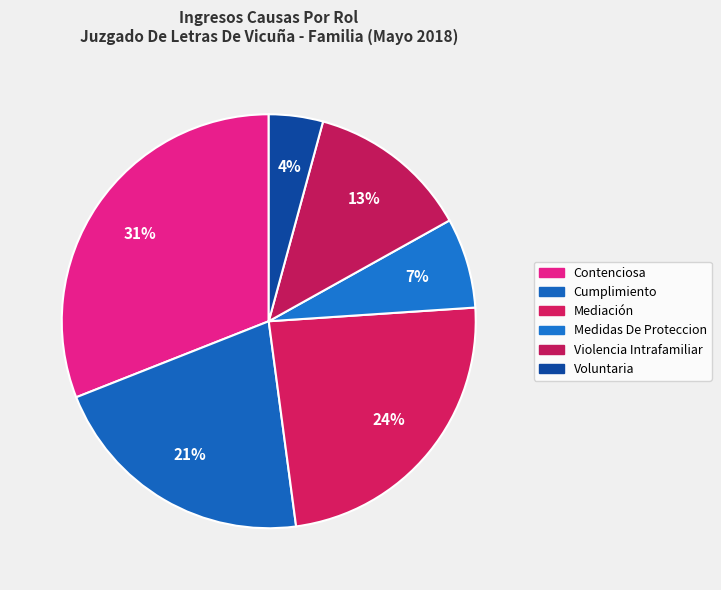

Is there a majority slice in this chart?

No